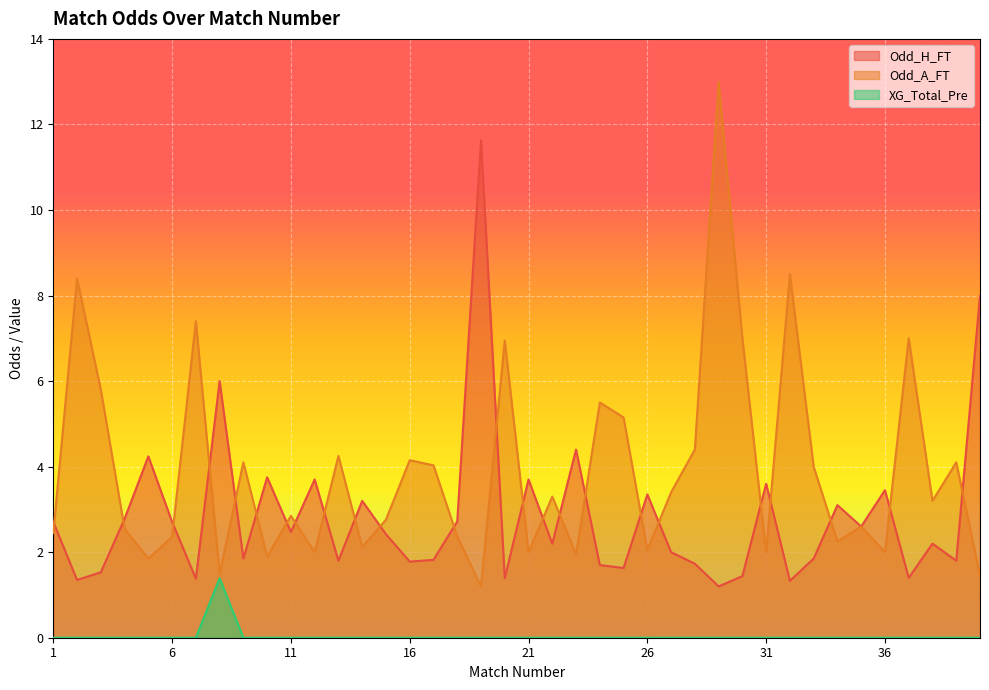

Rank the series at 16 from highest to lowest value.

Odd_A_FT, Odd_H_FT, XG_Total_Pre